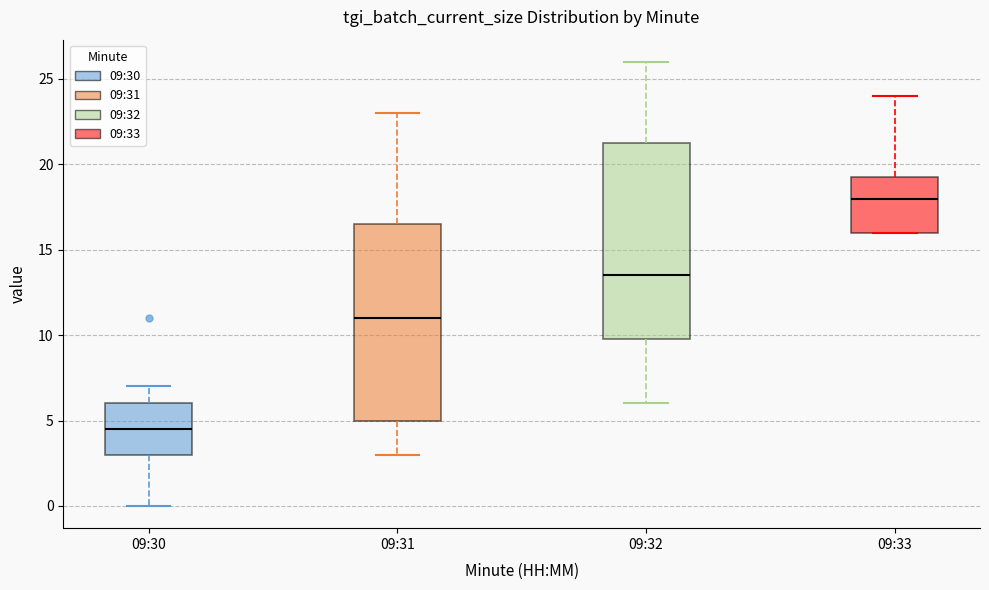

Where does the lower whisker of the box for 09:31 end on the y-axis? The values are not printed on the chart, so give them approximately, as read against the axis.

3.0